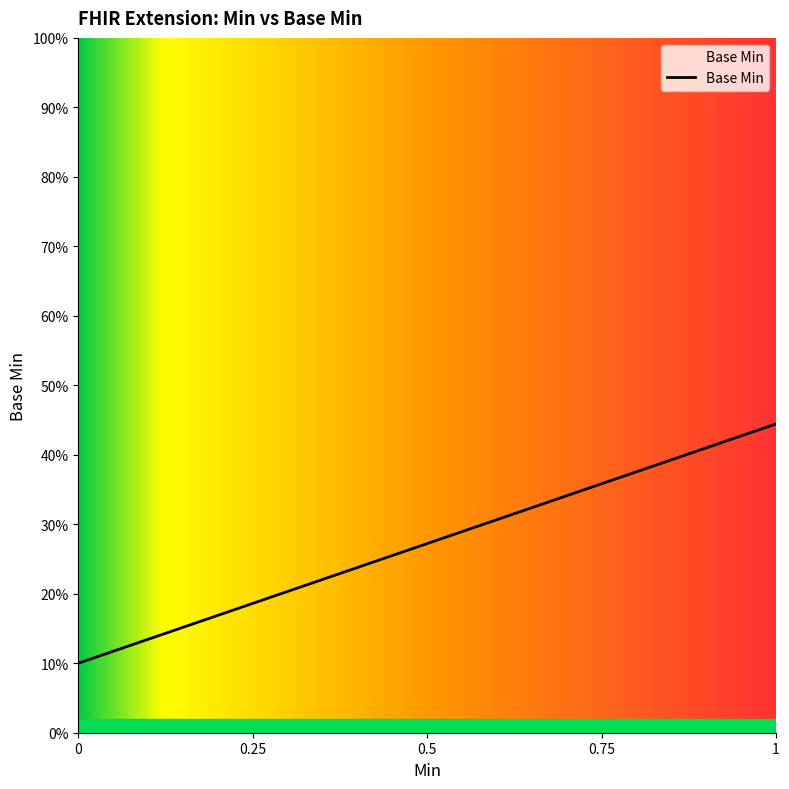

Does the chart display data point markers on the line(s)?

No